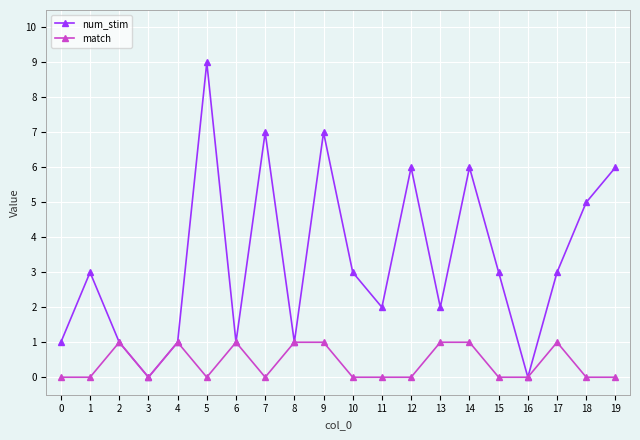

Between 6 and 17, which series saw the biggest shift?

num_stim